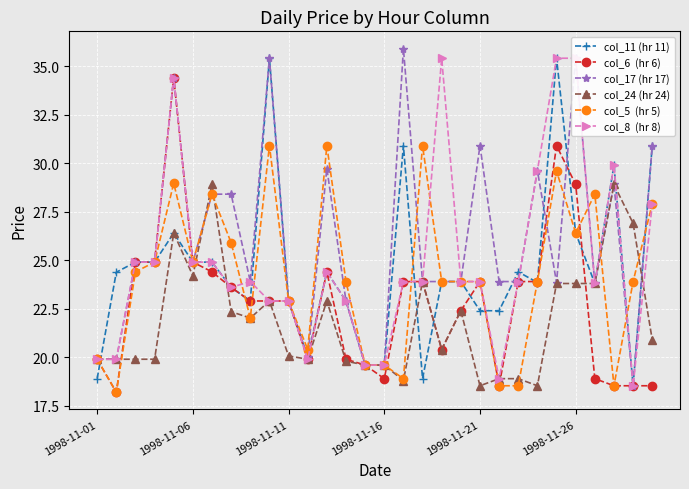

What is the difference between the highest and lowest values at 19?

1.5